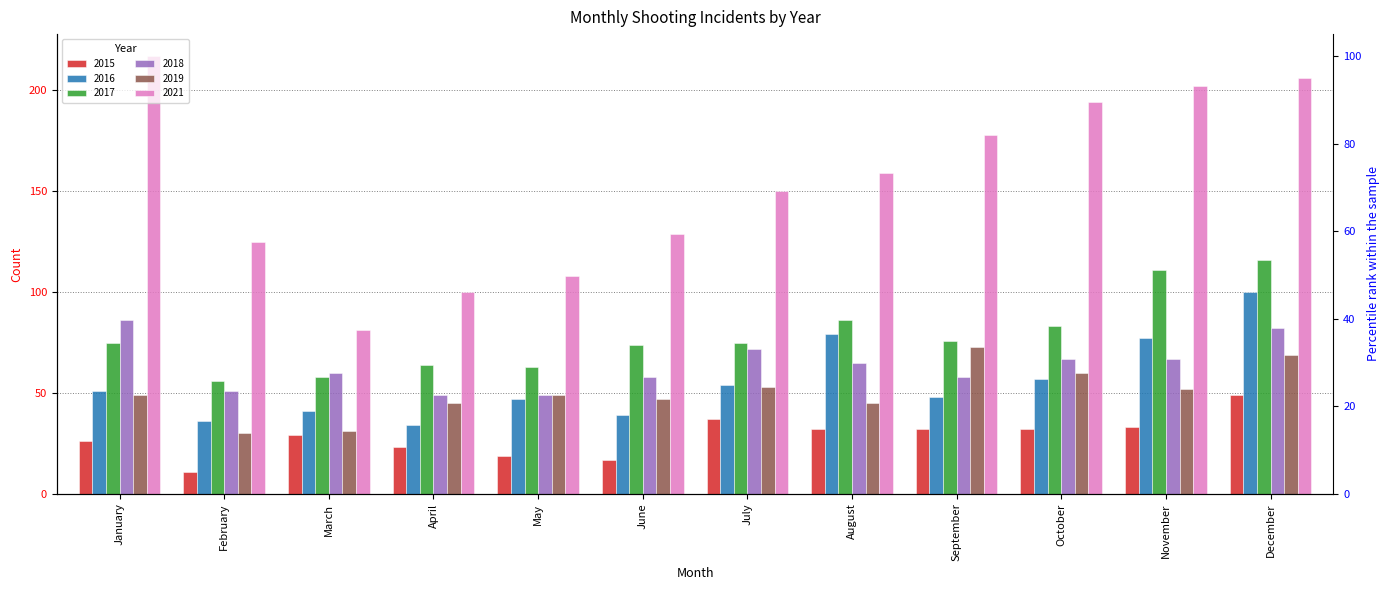

Reading right to left, list all the values displayed in this chart.

2015: 49	33	32	32	32	37	17	19	23	29	11	26
2016: 100	77	57	48	79	54	39	47	34	41	36	51
2017: 116	111	83	76	86	75	74	63	64	58	56	75
2018: 82	67	67	58	65	72	58	49	49	60	51	86
2019: 69	52	60	73	45	53	47	49	45	31	30	49
2021: 206	202	194	178	159	150	129	108	100	81	125	217